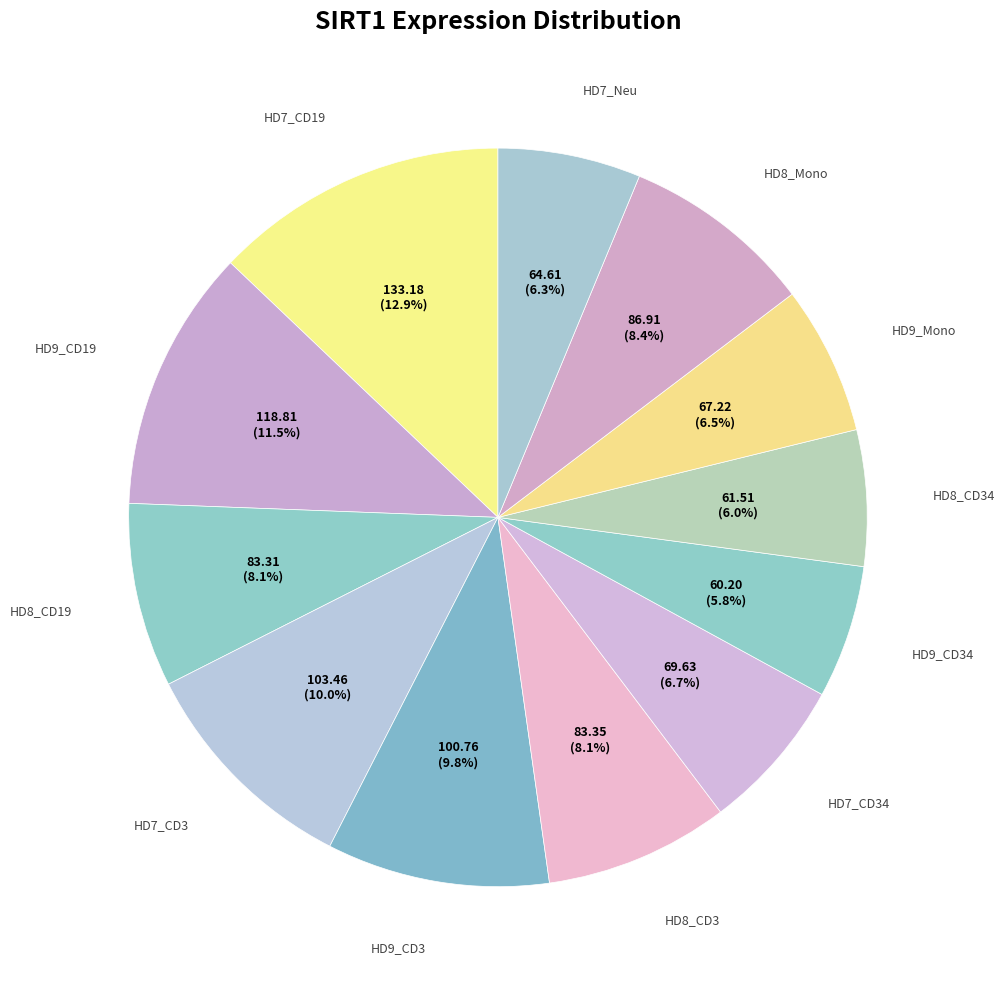

To the nearest percent, what is the difference between the largest and smallest slice percentages?

7%